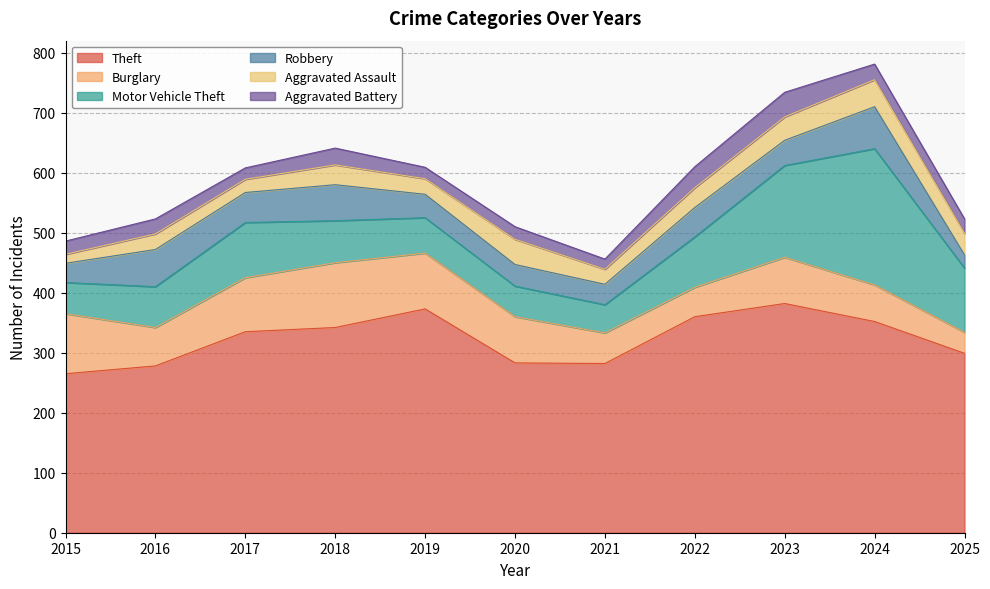

What is the value of the Burglary point at the 7th from the left?

51